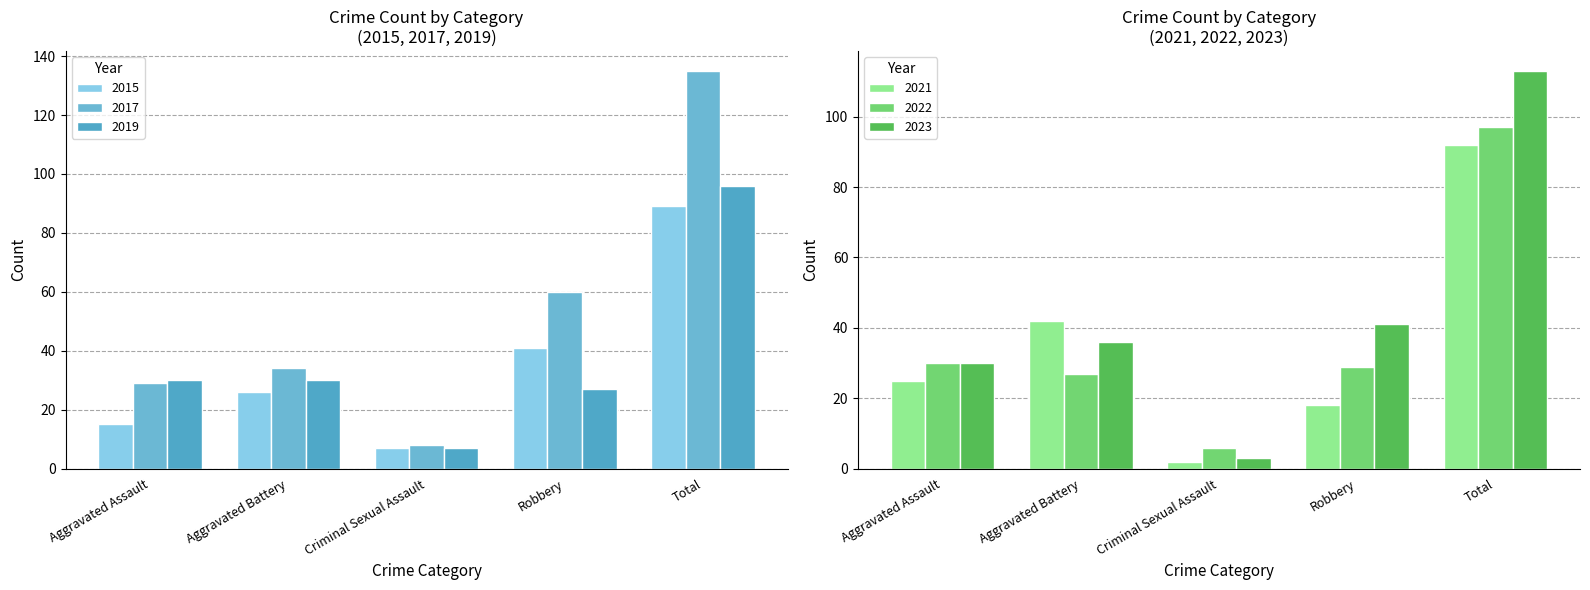

How many values in the 2015 series exceed 26?

2